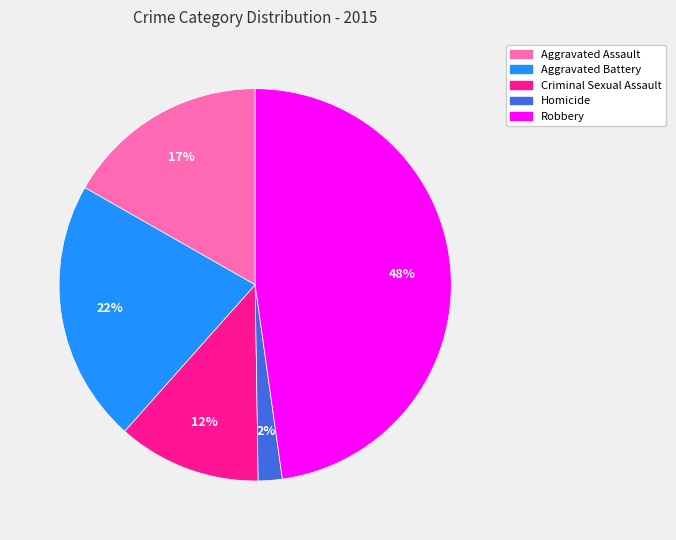

Rank the categories by value from lowest to highest.

Homicide, Criminal Sexual Assault, Aggravated Assault, Aggravated Battery, Robbery